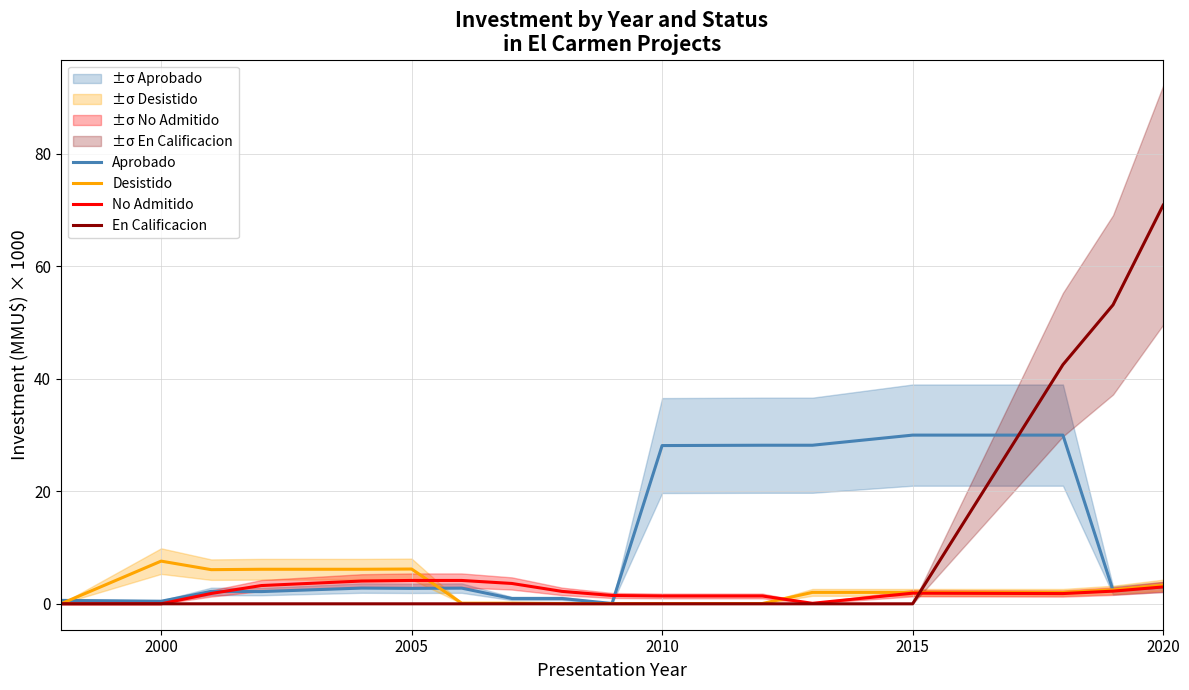

At which label does En Calificacion reach its peak?

2020